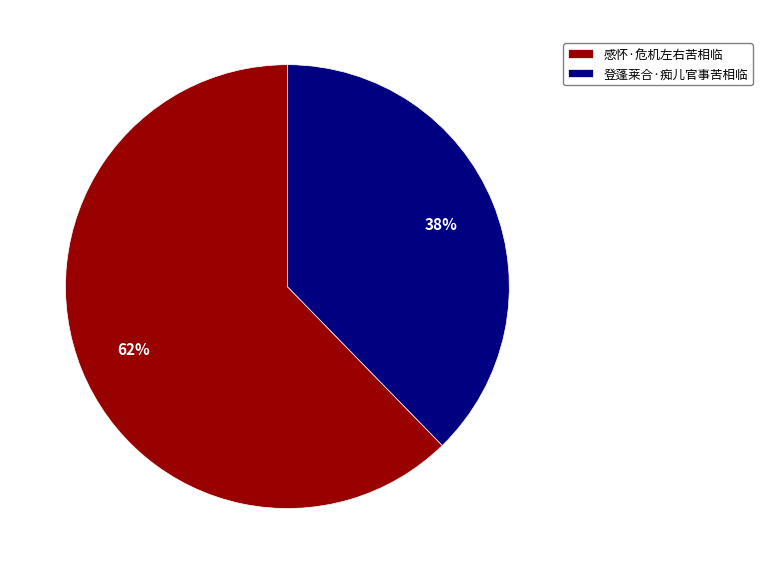

To the nearest percent, what is the combined percentage of 登蓬莱合·痴儿官事苦相临 and 感怀·危机左右苦相临?

100%